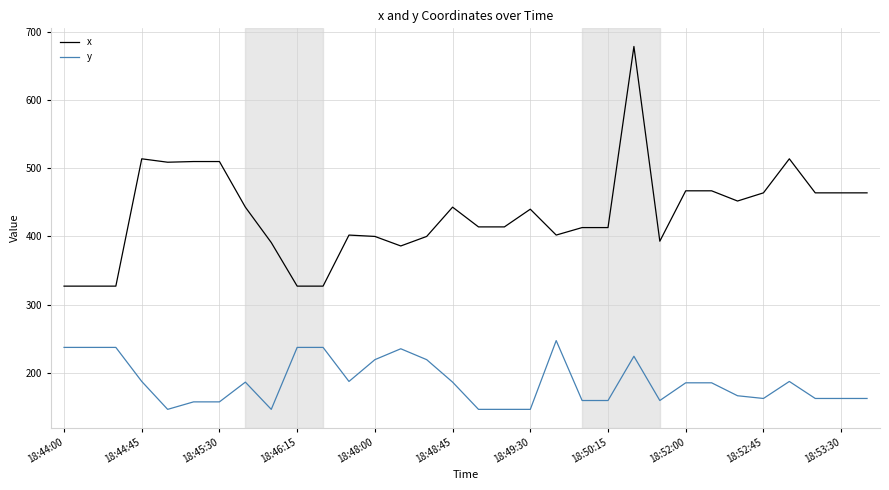

True or false: y and x cross at least once.

False